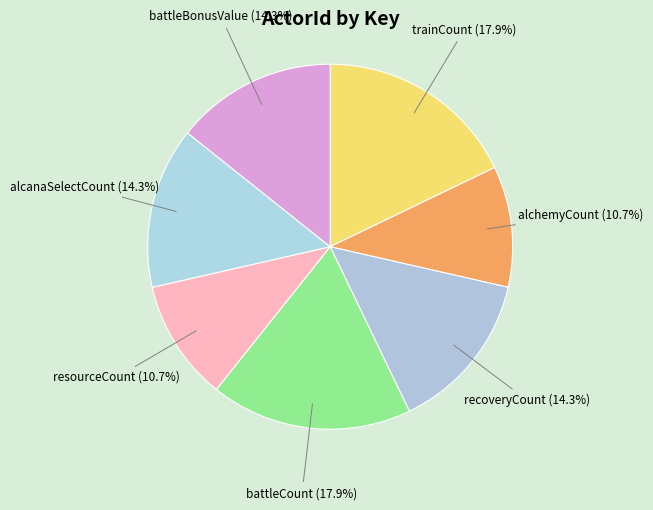

Which category has the biggest portion of the pie?

trainCount